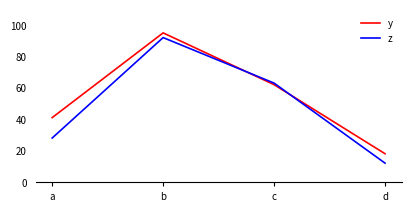

Rank the categories by z value from lowest to highest.

d, a, c, b